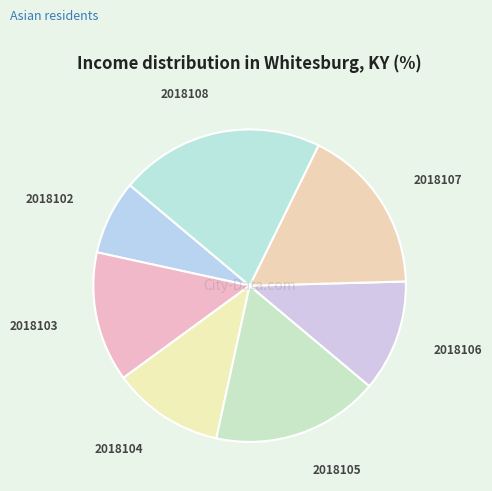

Between 2018104 and 2018107, which is larger?

2018107